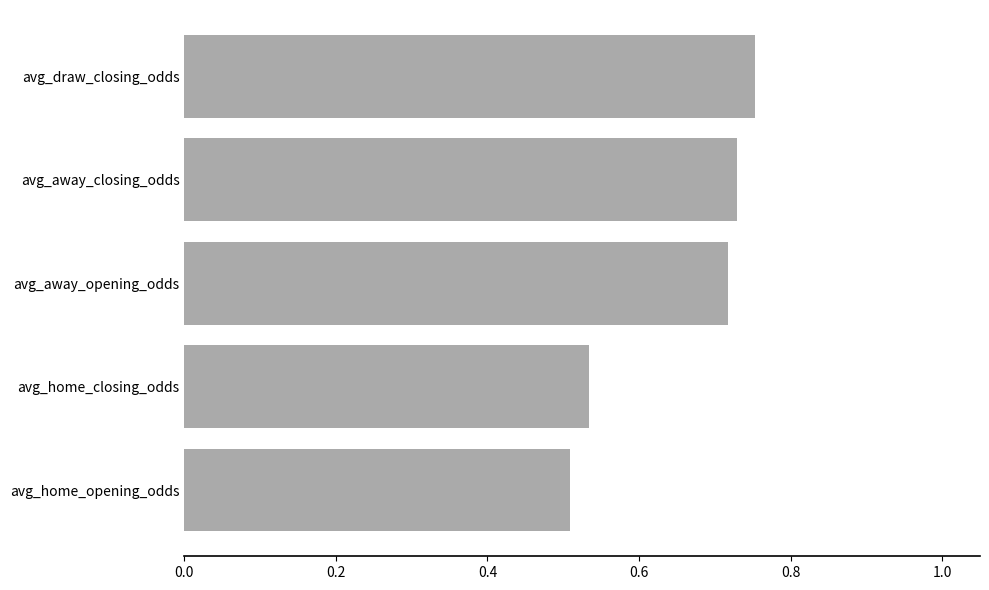

What is the sum of all values?

3.2